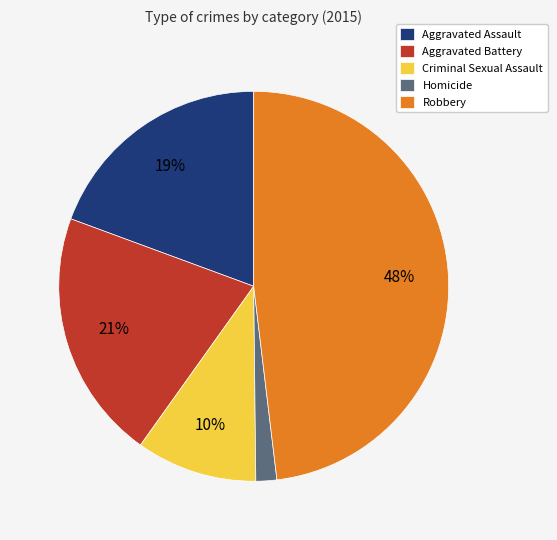

Does any single category account for the majority?

No